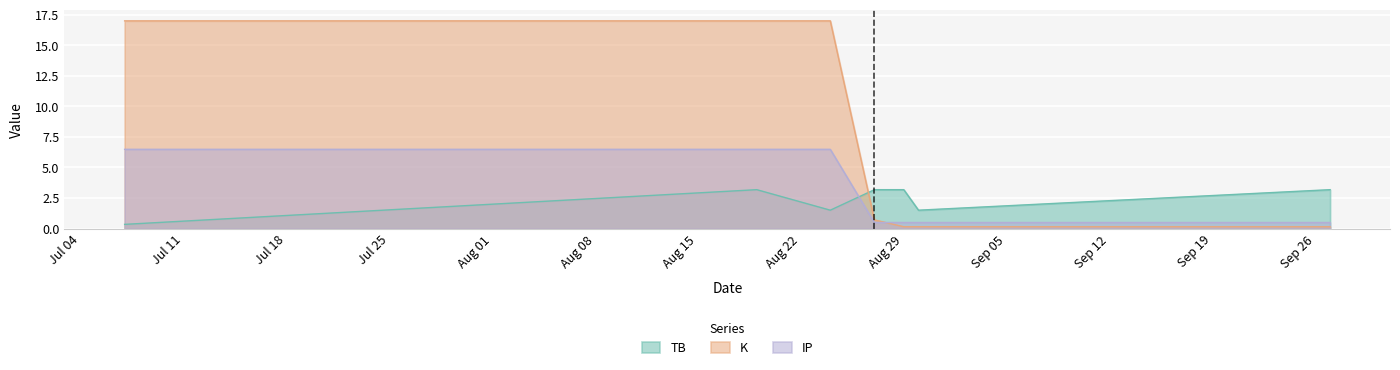

True or false: IP and TB intersect in this chart.

True